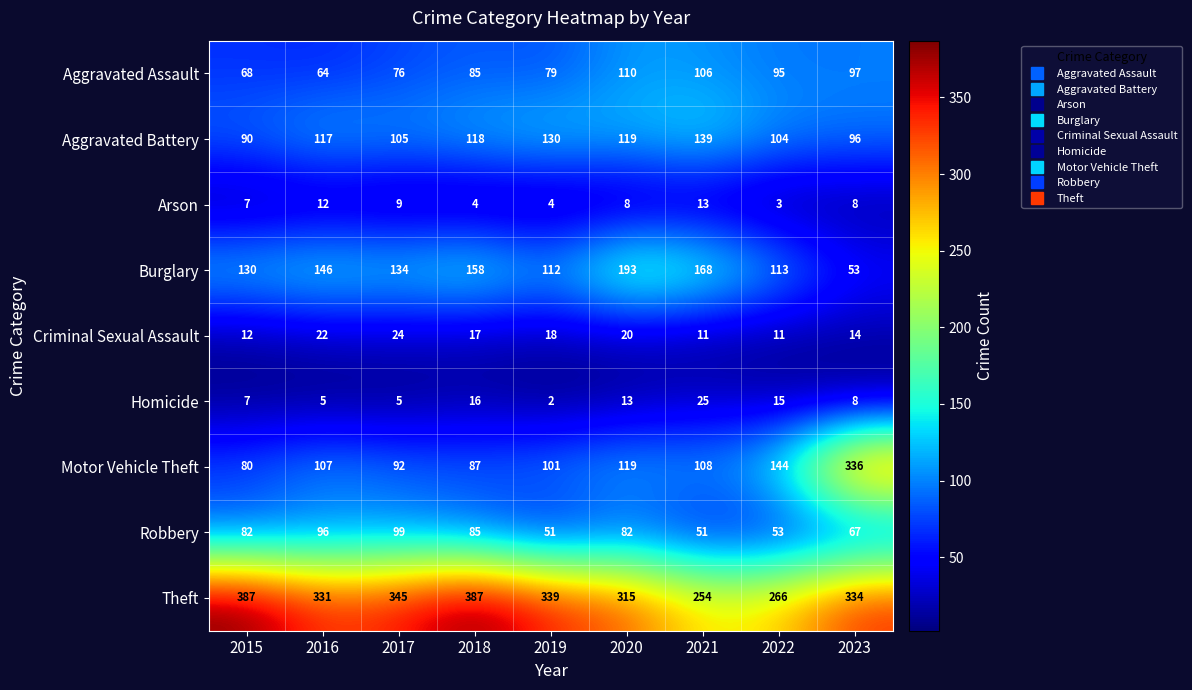

Between 2017 and 2020, which series saw the biggest shift?

Burglary